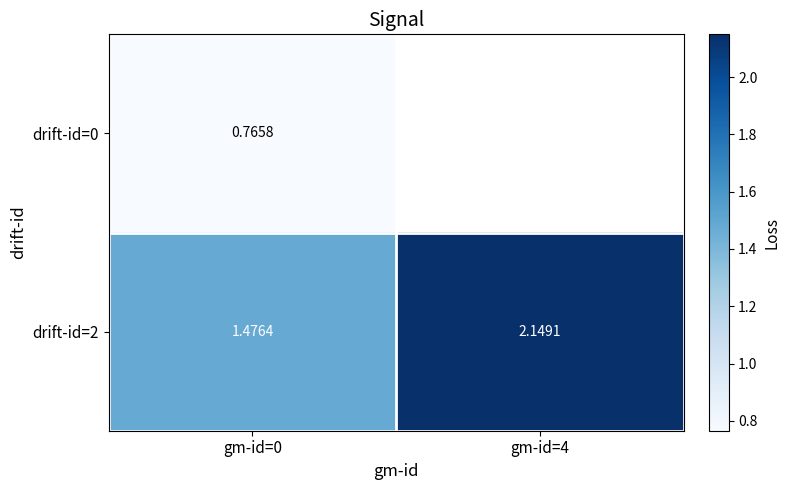

Is it true that drift-id=2 equals 0.7 at gm-id=0?

False